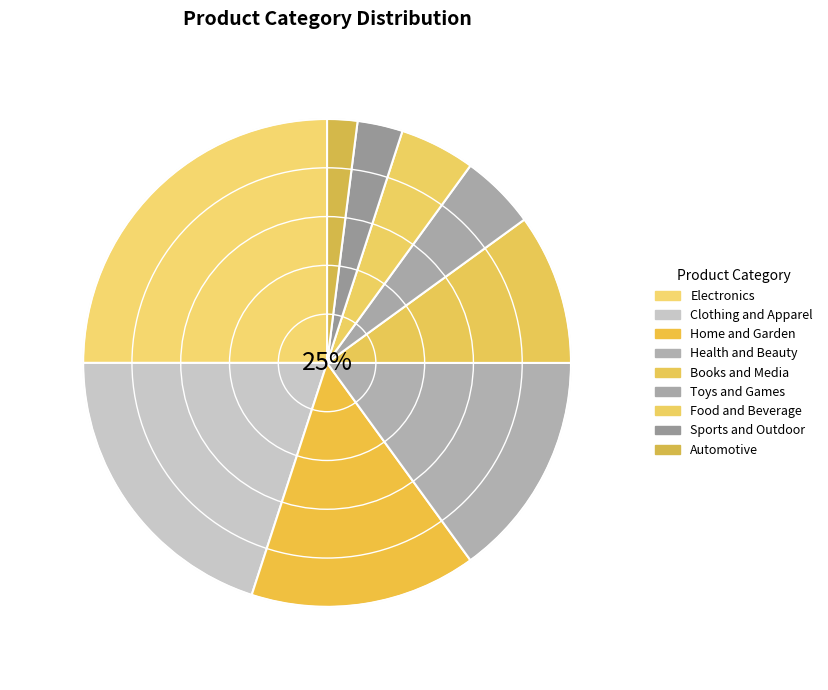

To the nearest percent, what is the average slice percentage?

11%